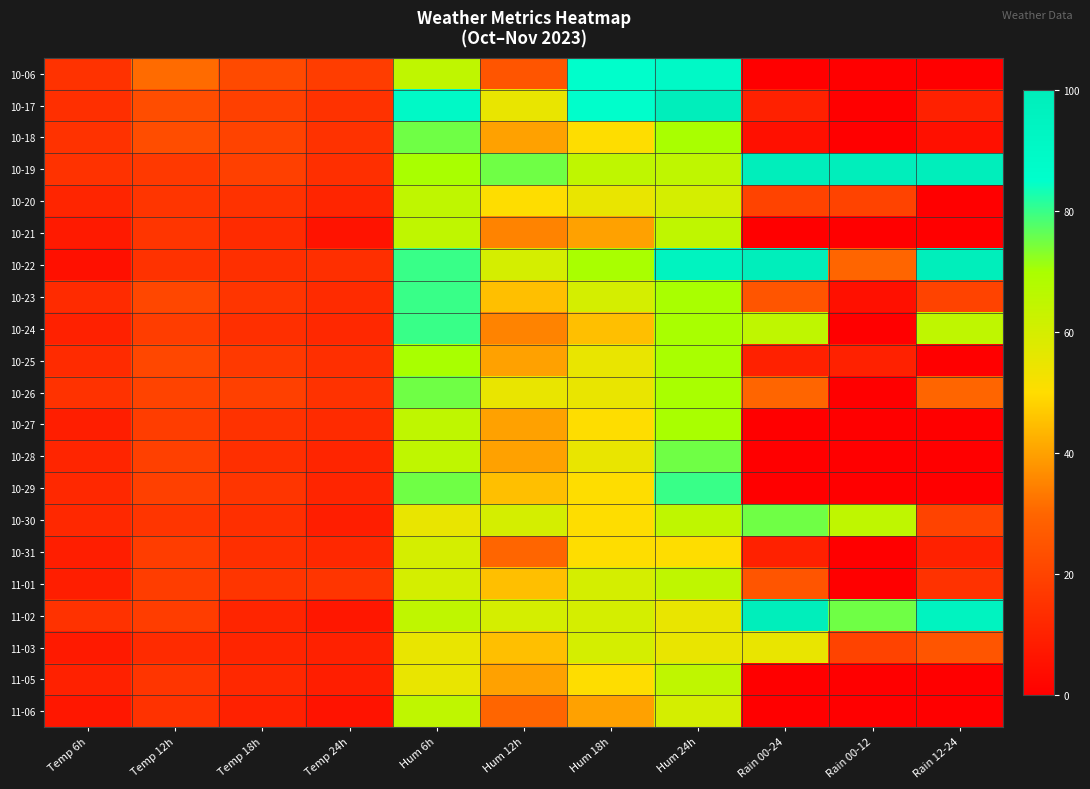

How many series are shown in this chart?

21